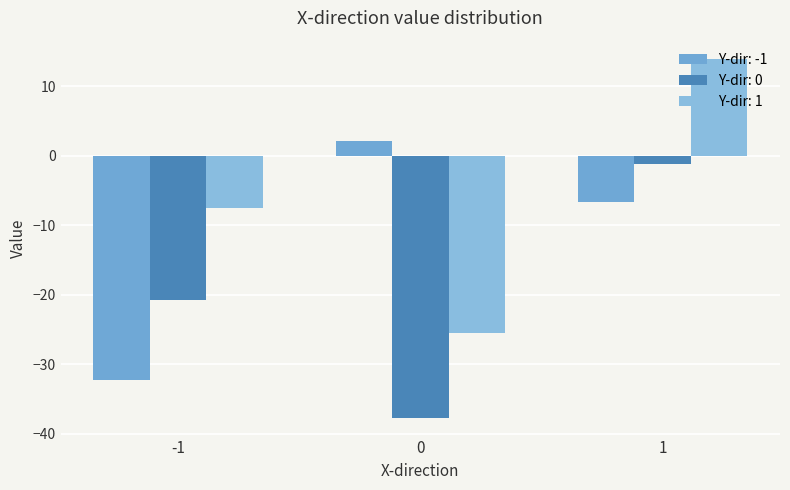

Count the number of categories in the chart.

3